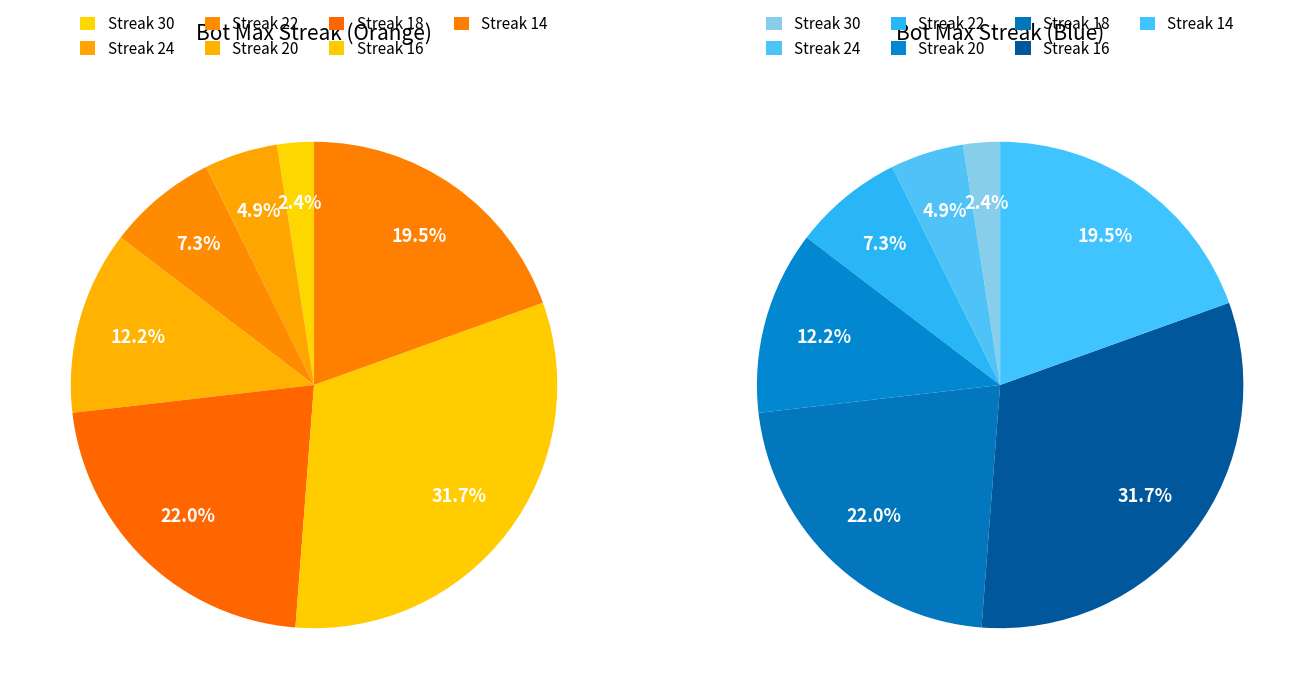

To the nearest percent, what percentage of the pie is 22?

7%